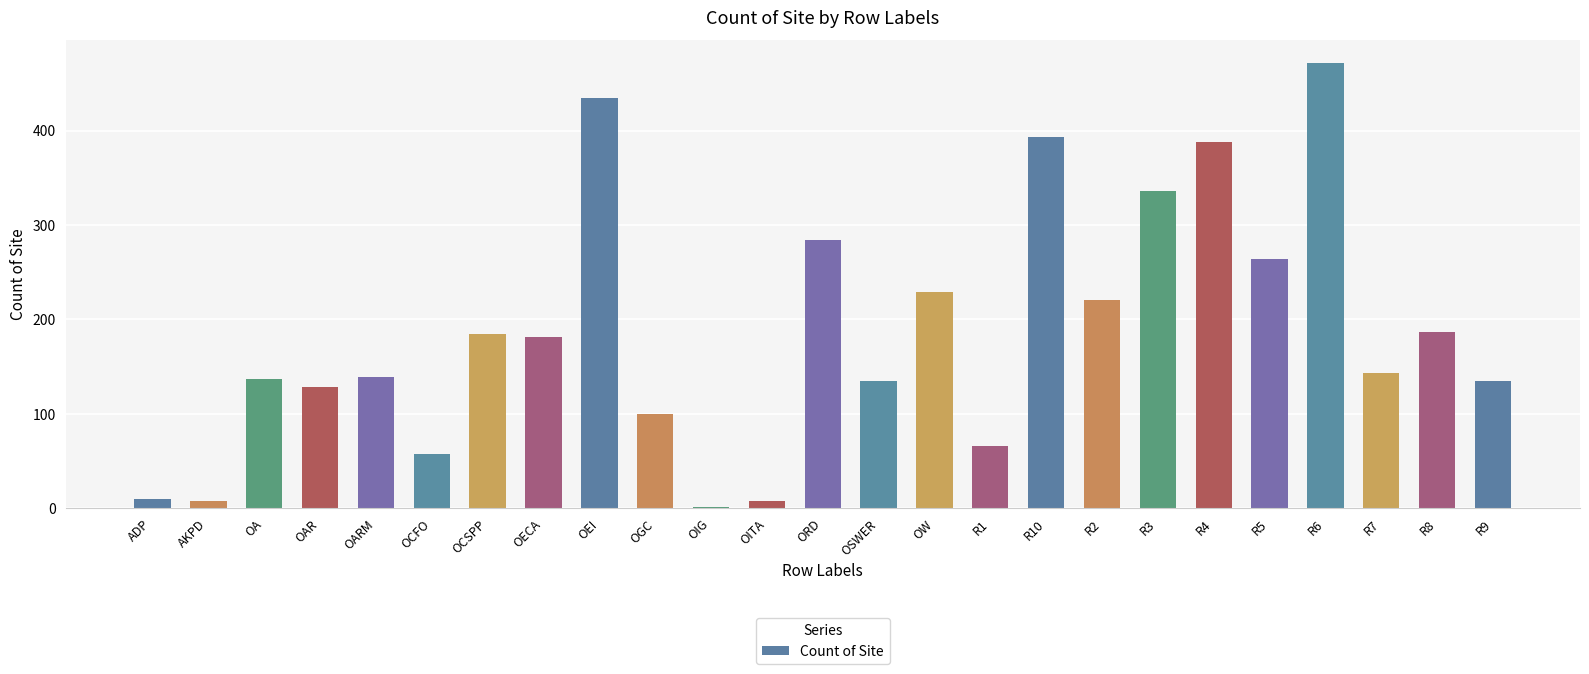

What is the change in value from R1 to R7?

+77